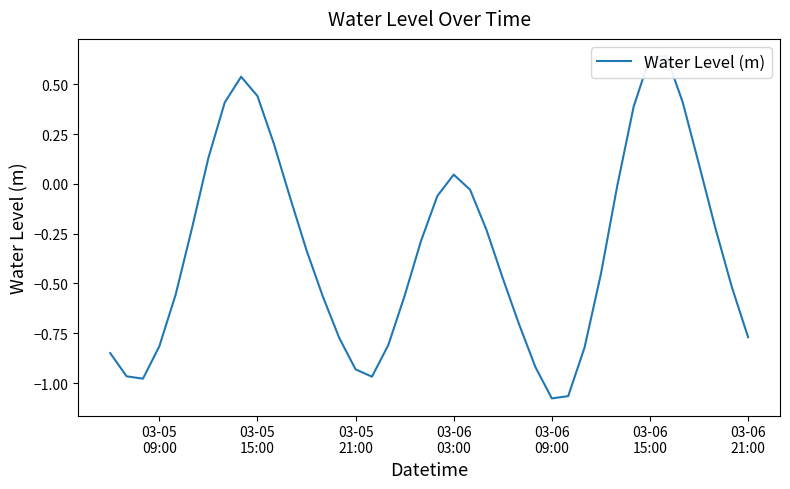

How many lines are shown in the chart?

1